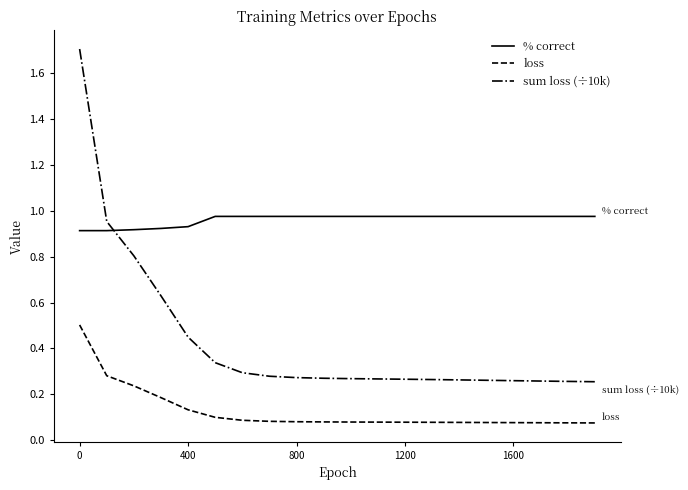

True or false: % correct and loss cross at least once.

False